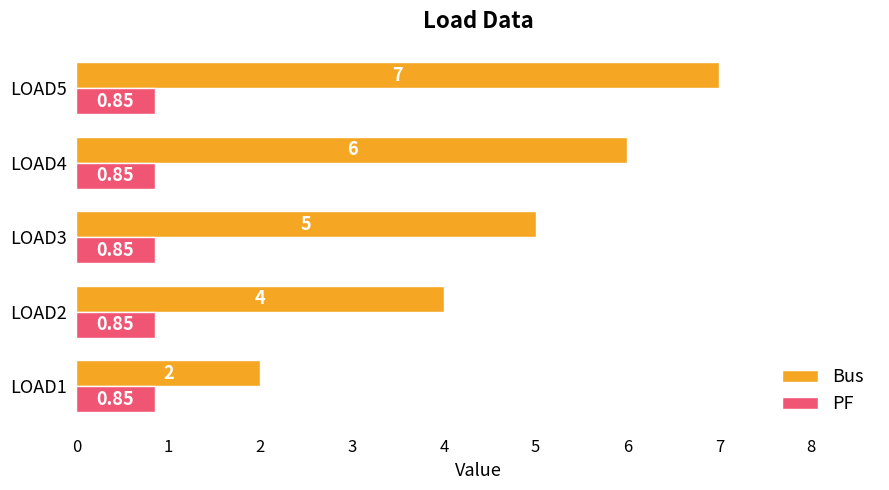

Which series changed the most between LOAD3 and LOAD4?

Bus